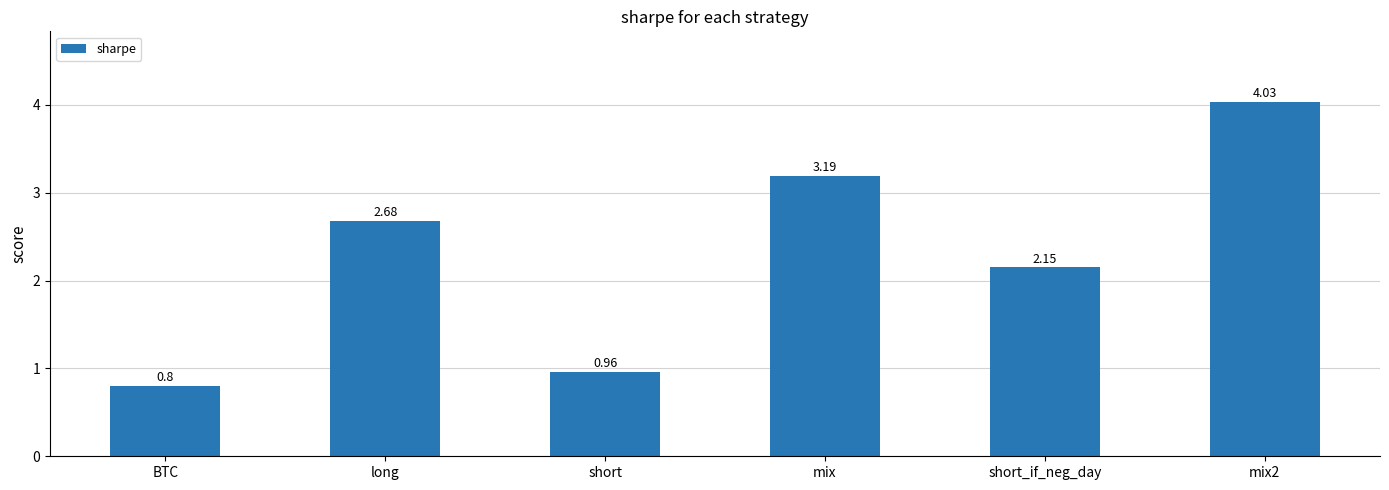

What is the label of the 4th bar from the right?

short